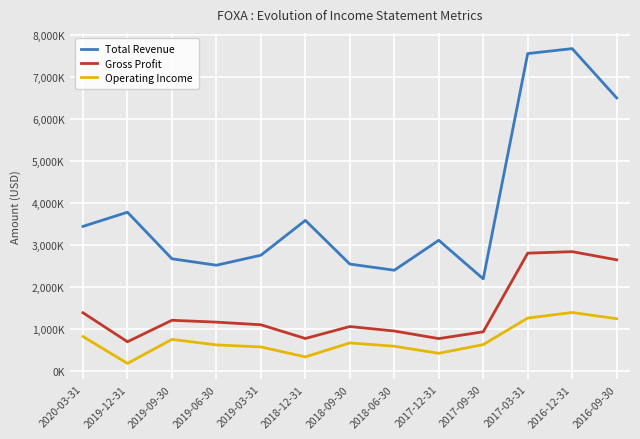

Rank the series at 2017-09-30 from lowest to highest value.

Operating Income, Gross Profit, Total Revenue